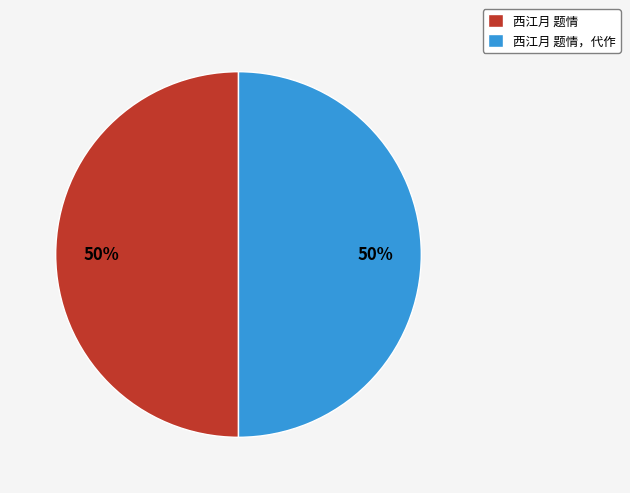

Do 西江月 题情，代作 and 西江月 题情 together represent more than half of the pie?

Yes